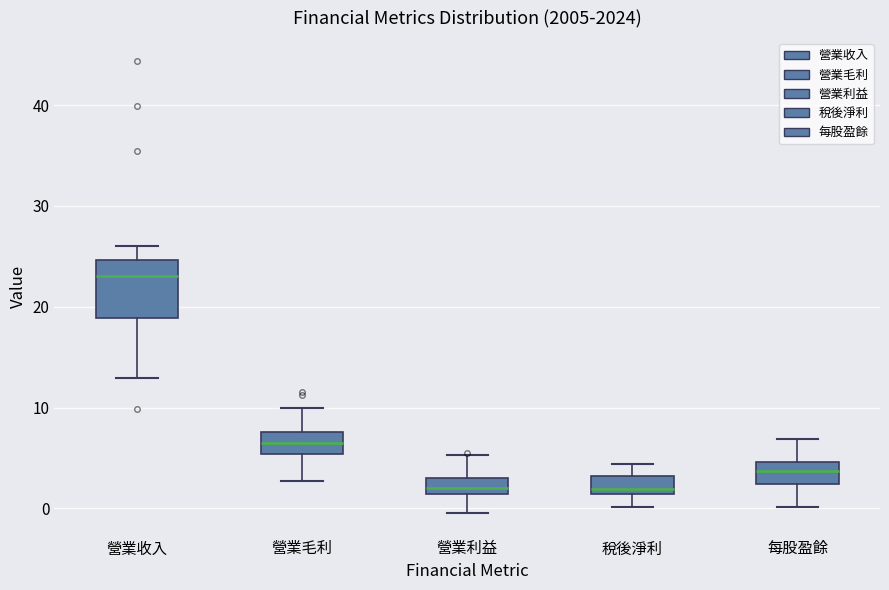

Which box is the tallest, from its lower edge to its upper edge?

營業收入